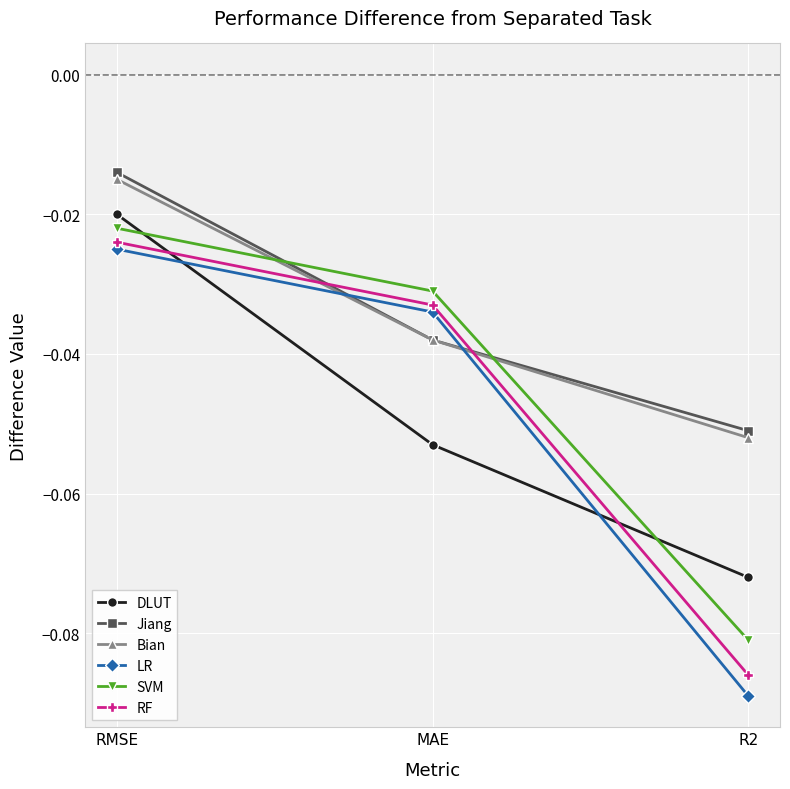

Is it true that Jiang equals -0.1 at MAE?

False